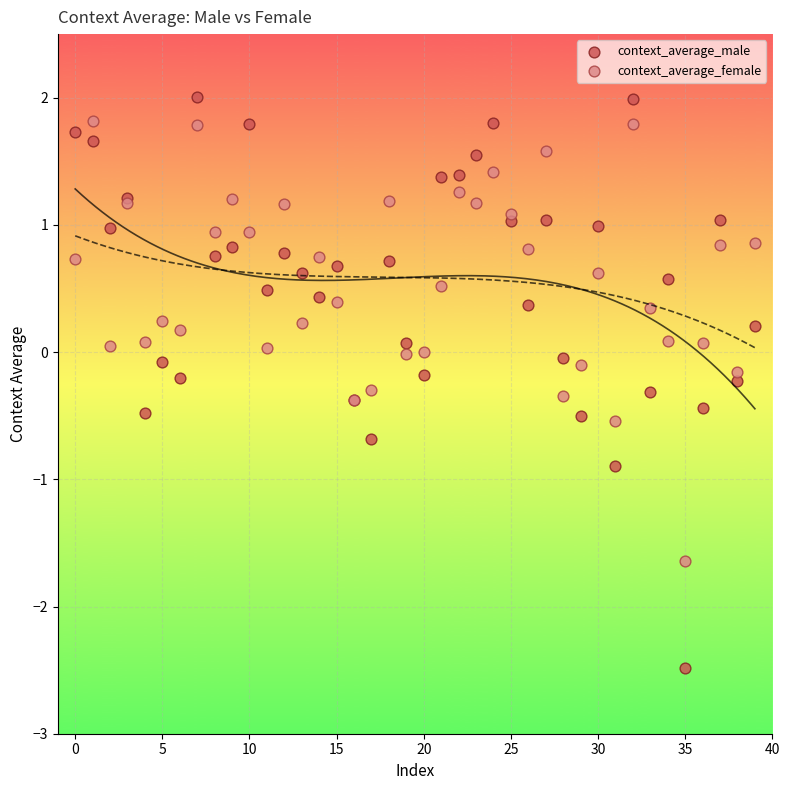

Which series contains the lowest Y value?

context_average_male